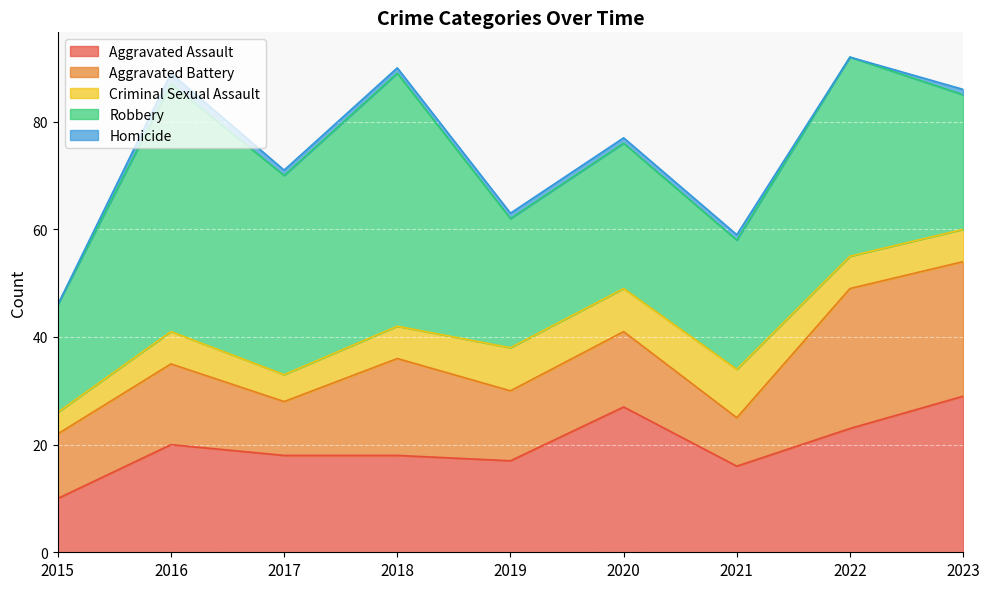

What is the difference between the maximum and minimum values in the Homicide series?

2